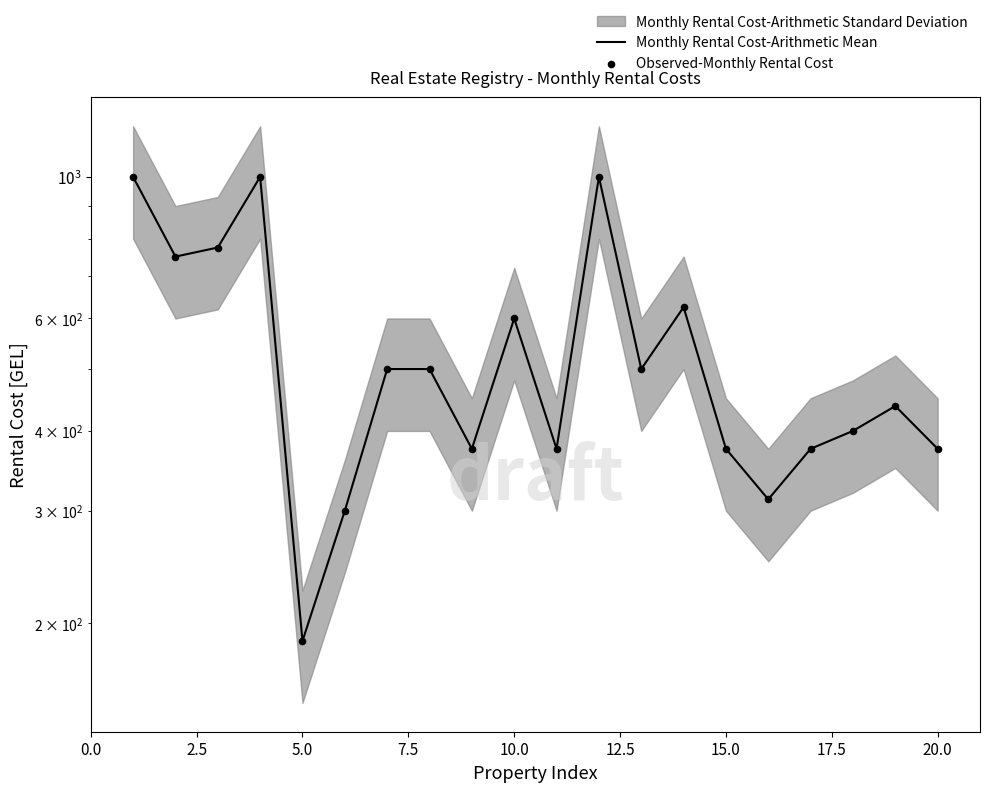

At how many categories does at least one series exceed 682?

5